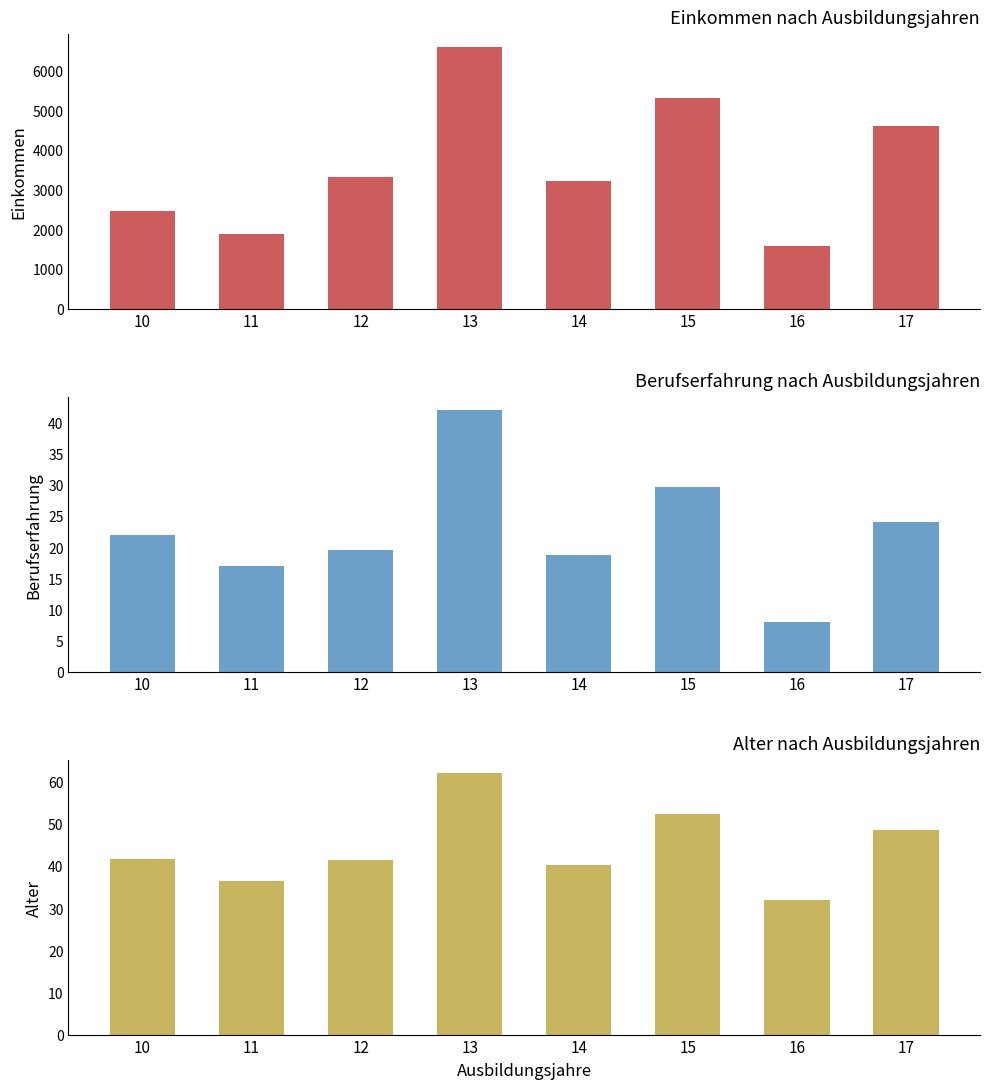

Count the number of categories in the chart.

8